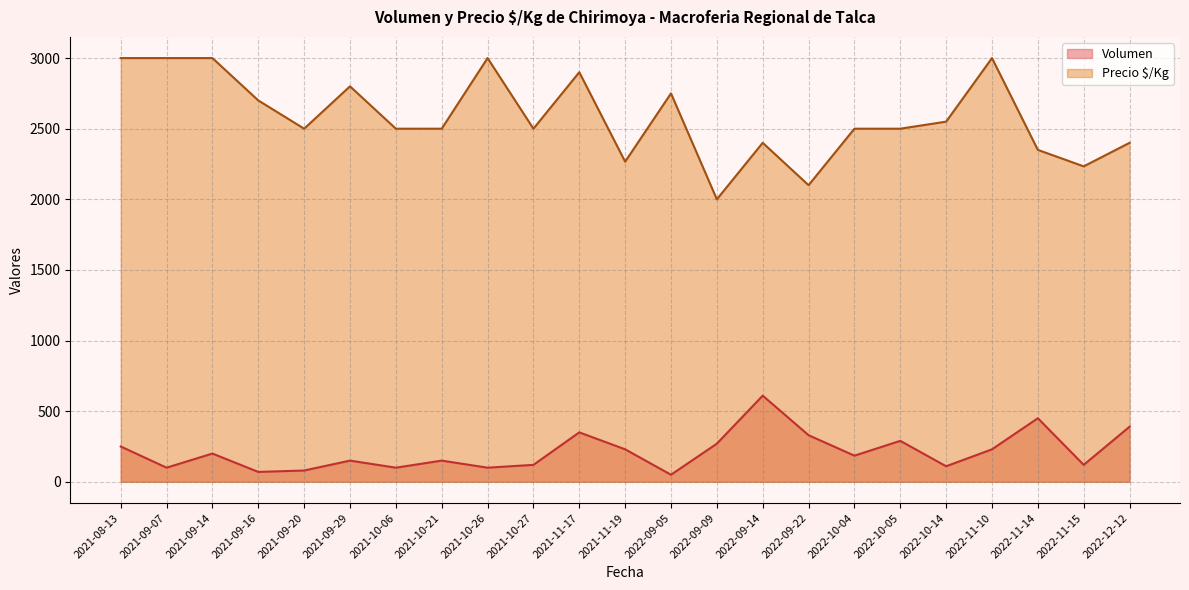

Rank the series by their average value, from highest to lowest.

Precio $/Kg, Volumen